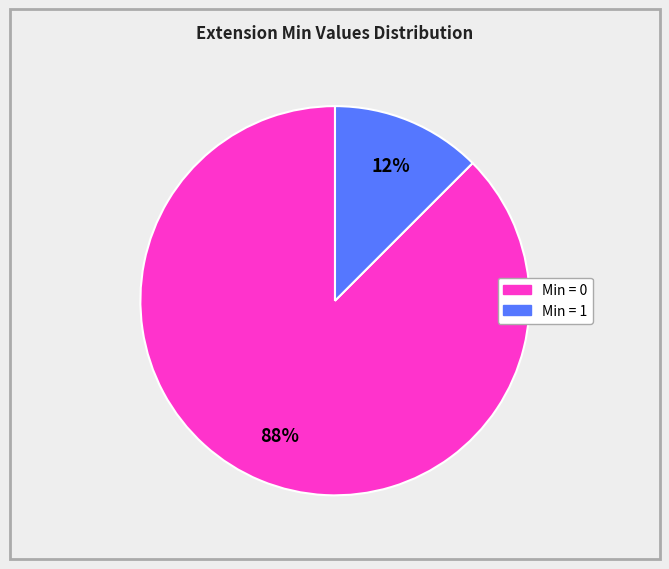

How many slices are in this pie chart?

2